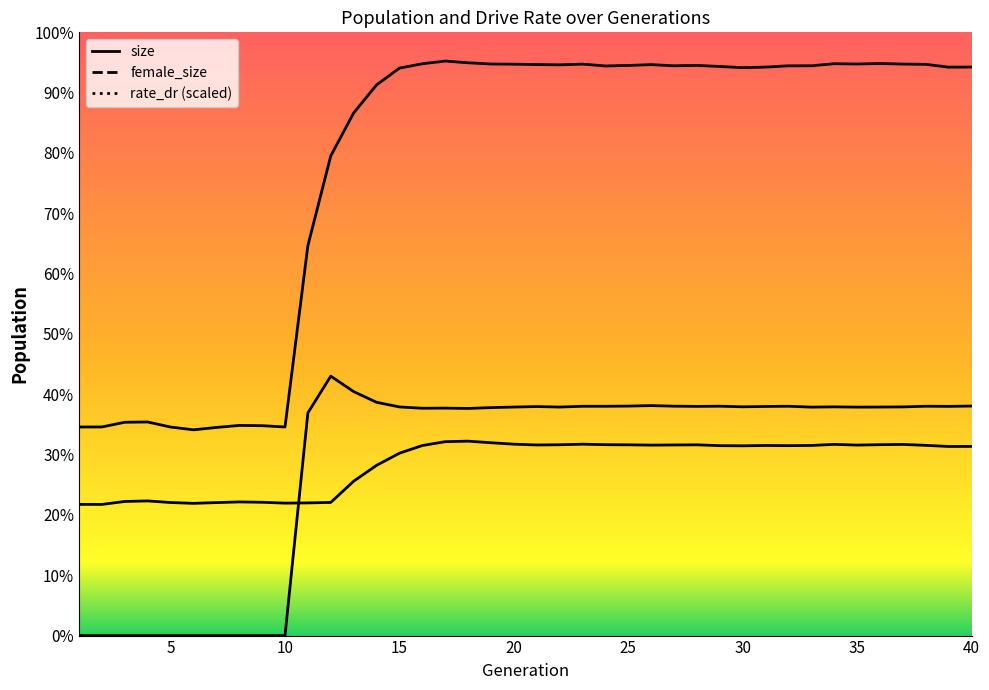

True or false: female_size has a value of 12555.8 at 7.

False